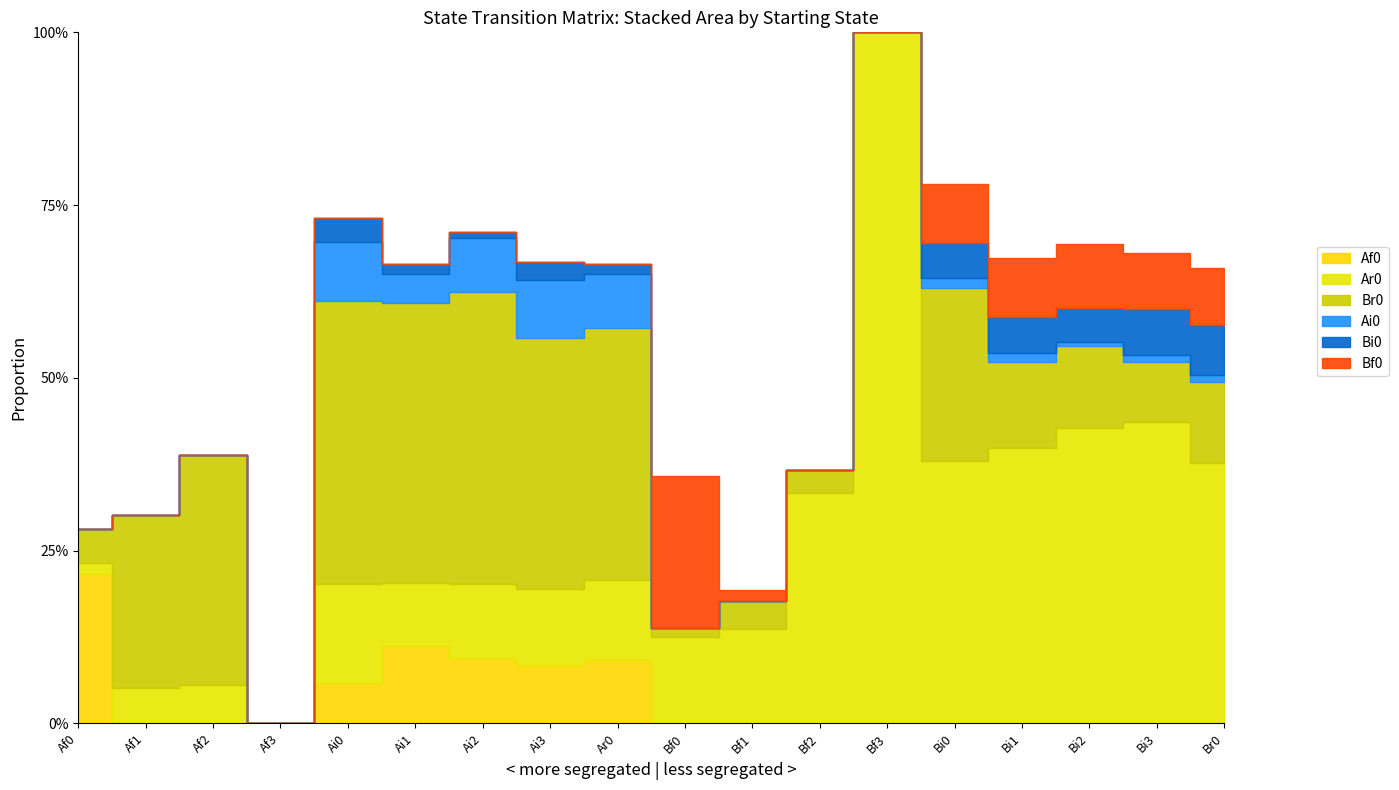

Reading left to right, list all the values displayed in this chart.

Af0: 0.2	0.0	0.0	0.0	0.1	0.1	0.1	0.1	0.1	0.0	0.0	0.0	0.0	0.0	0.0	0.0	0.0	0.0
Ar0: 0.0	0.1	0.1	0.0	0.1	0.1	0.1	0.1	0.1	0.1	0.1	0.3	1.0	0.4	0.4	0.4	0.4	0.4
Br0: 0.0	0.2	0.3	0.0	0.4	0.4	0.4	0.4	0.4	0.0	0.0	0.0	0.0	0.2	0.1	0.1	0.1	0.1
Ai0: 0.0	0.0	0.0	0.0	0.1	0.0	0.1	0.1	0.1	0.0	0.0	0.0	0.0	0.0	0.0	0.0	0.0	0.0
Bi0: 0.0	0.0	0.0	0.0	0.0	0.0	0.0	0.0	0.0	0.0	0.0	0.0	0.0	0.1	0.1	0.0	0.1	0.1
Bf0: 0.0	0.0	0.0	0.0	0.0	0.0	0.0	0.0	0.0	0.2	0.0	0.0	0.0	0.1	0.1	0.1	0.1	0.1